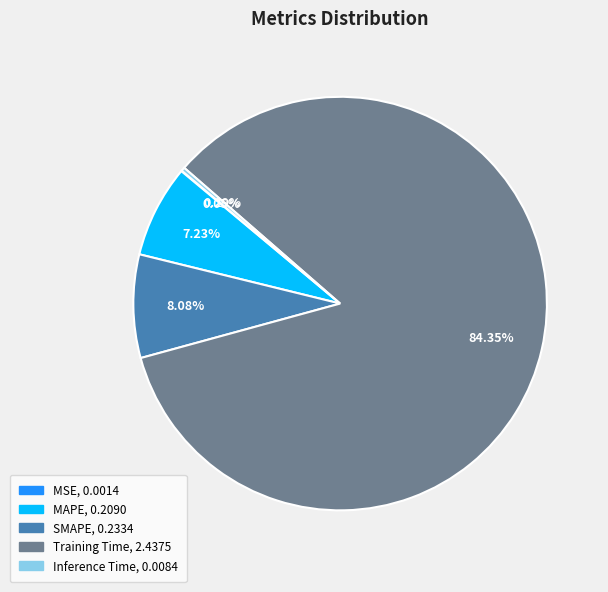

To the nearest percent, what is the difference between the MAPE and SMAPE slice percentages?

1%